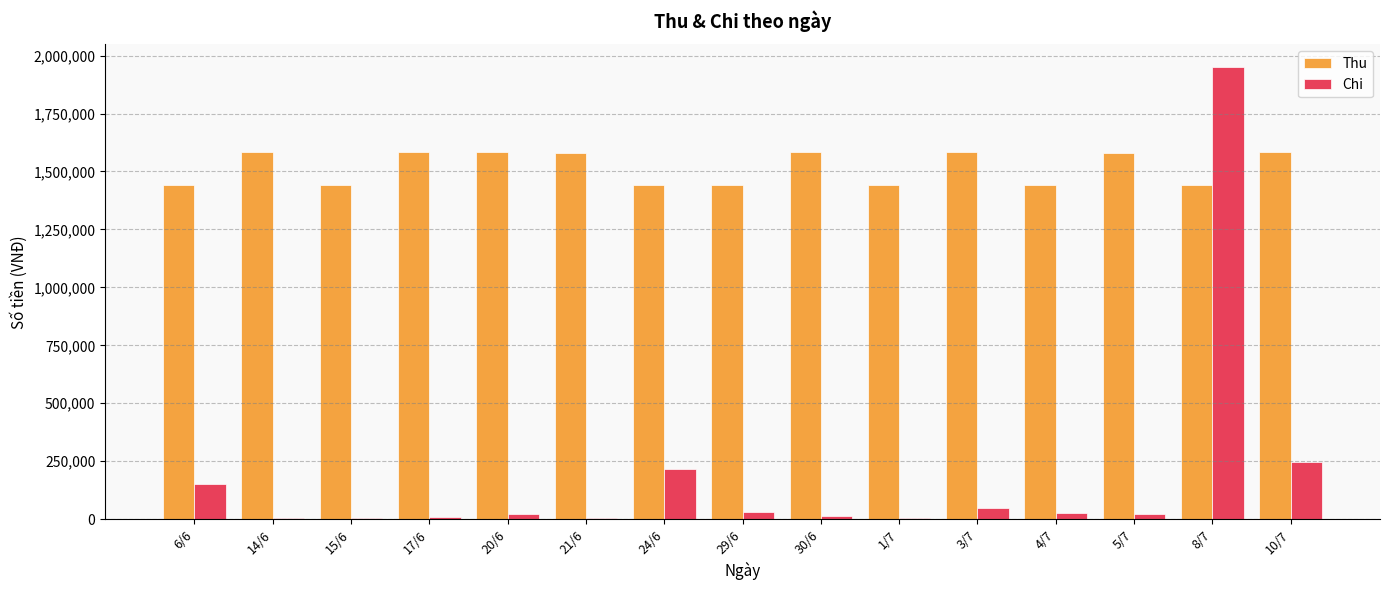

What is the total value across all series at 15/6?

1443000